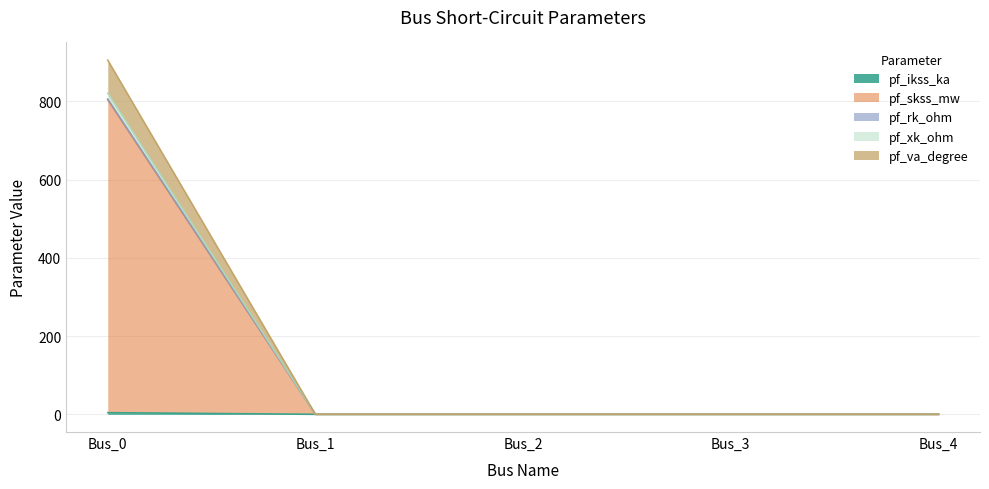

True or false: pf_va_degree and pf_rk_ohm cross at least once.

False